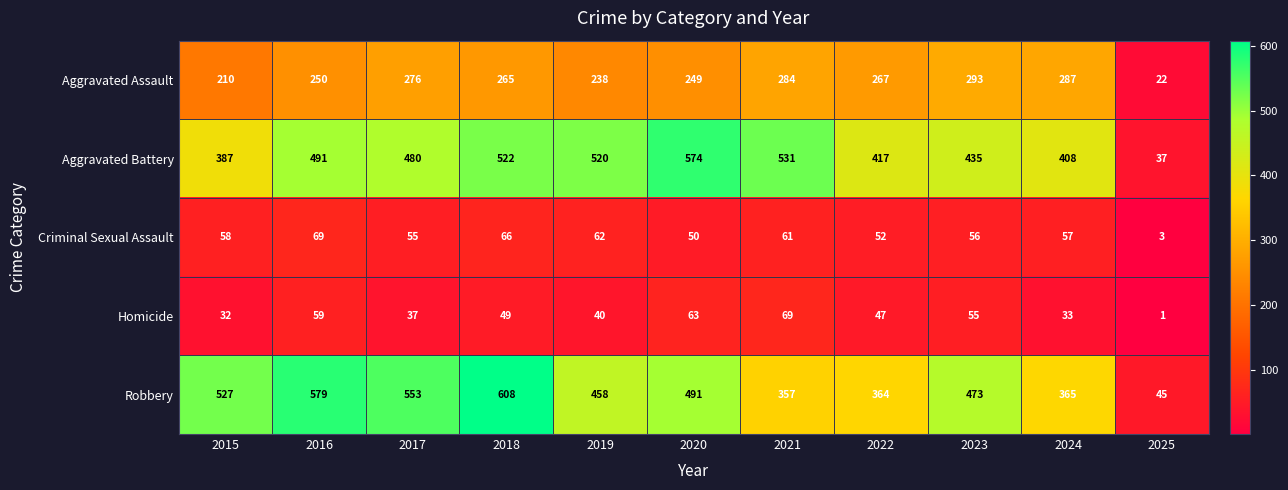

At 2021, list the series in order from smallest to largest.

Criminal Sexual Assault, Homicide, Aggravated Assault, Robbery, Aggravated Battery